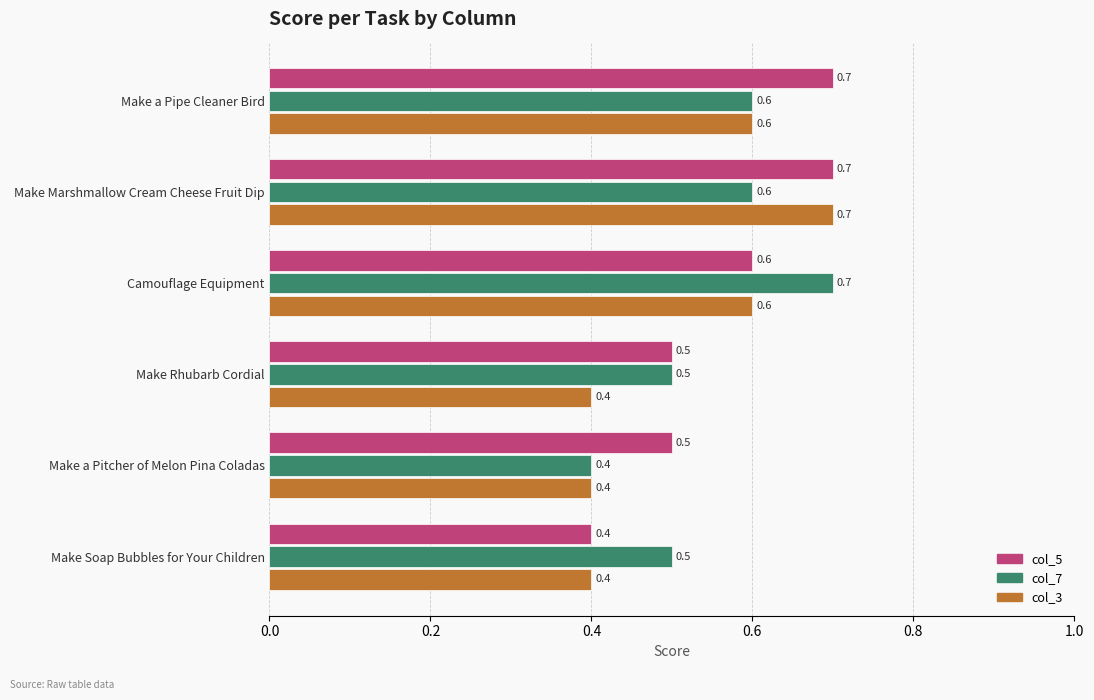

At which category is the sum across all series the highest?

Make Marshmallow Cream Cheese Fruit Dip